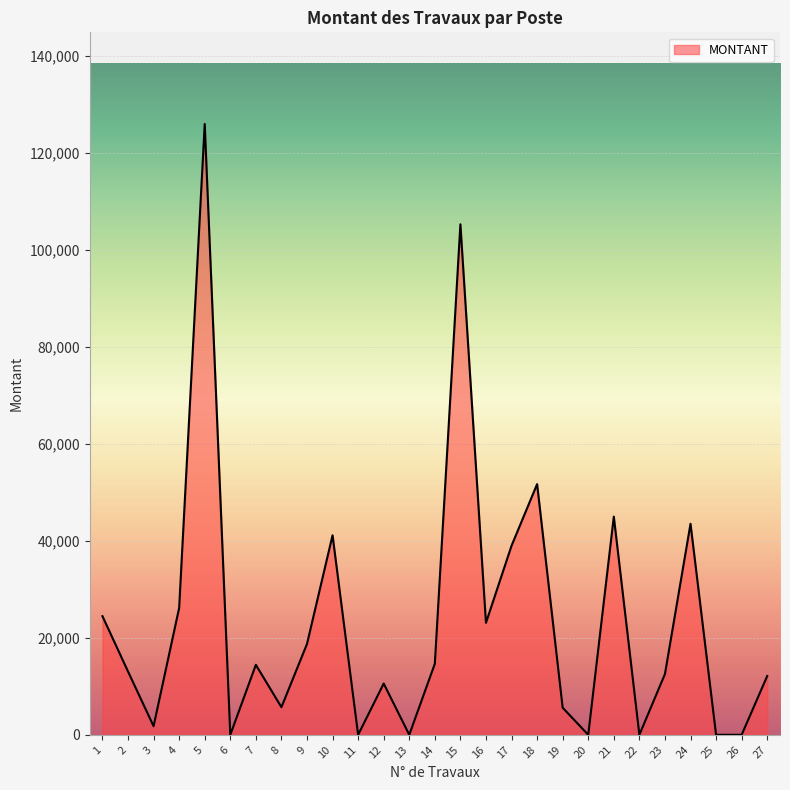

Does the chart display data point markers on the line(s)?

No